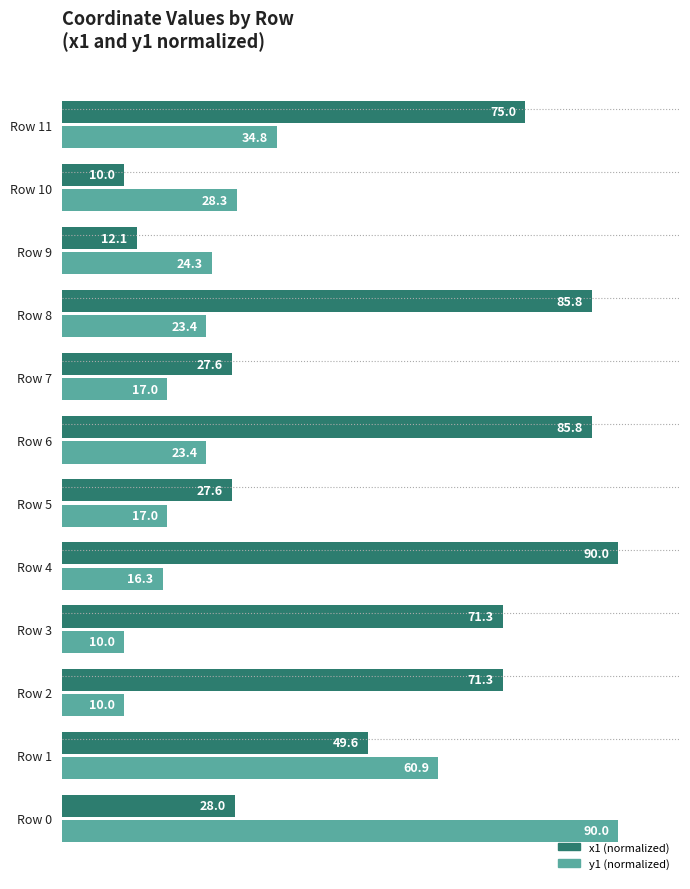

What is the total value across all series at Row 7?

44.6